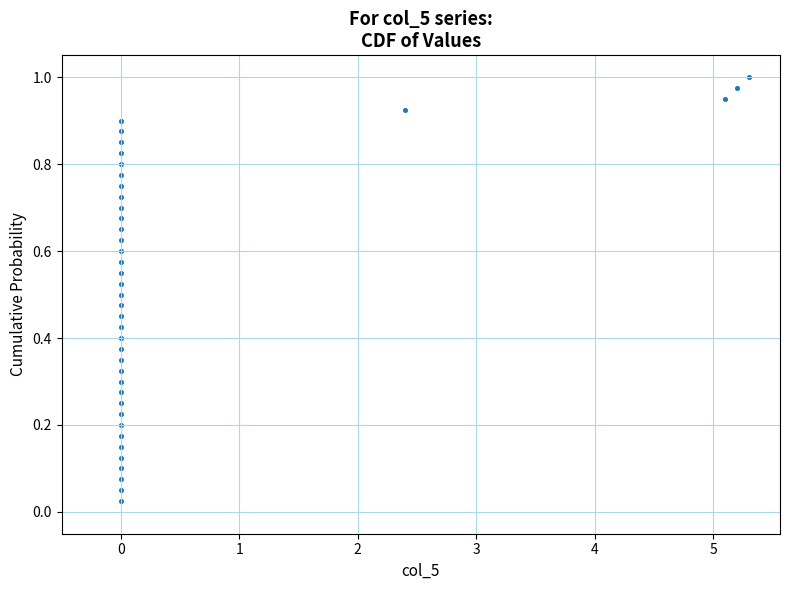

What is the range of X values (max minus min)?

5.3